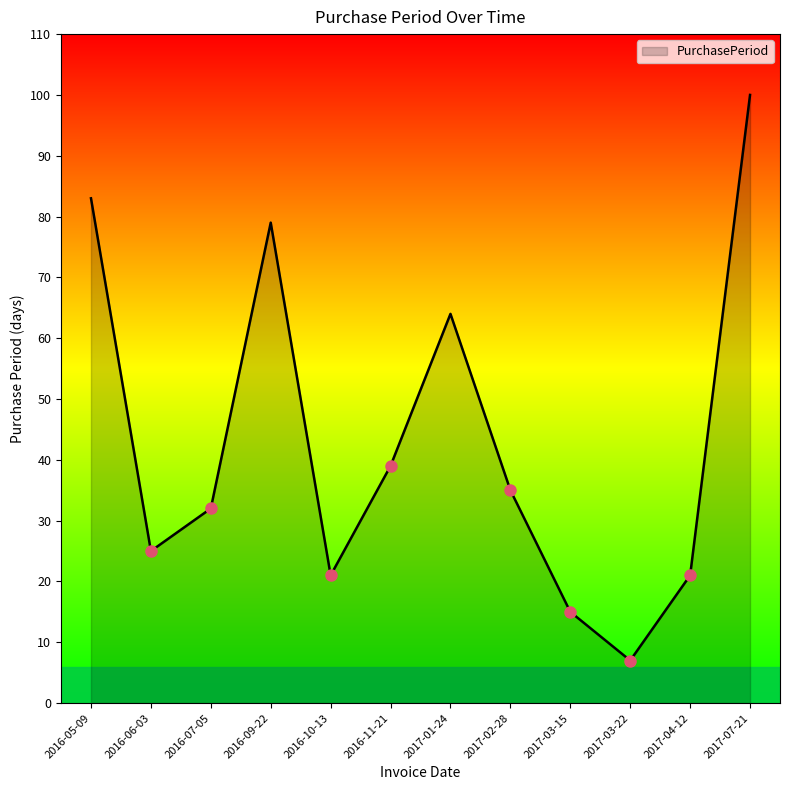

What position from the right is 2017-02-28?

5